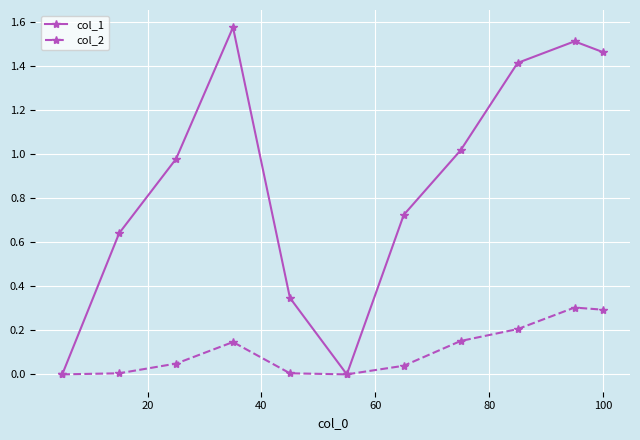

True or false: col_1 has more than 0 interior local peaks.

True